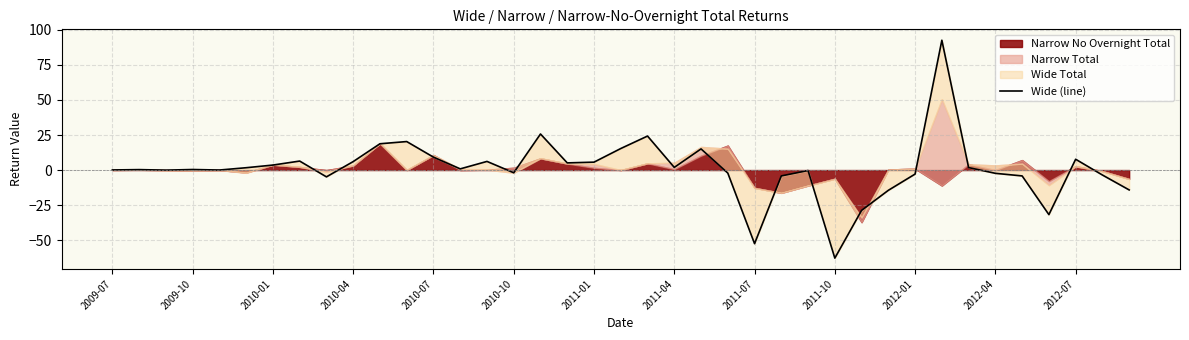

The chart shows a value of 15.1 at 22. True or false?

True